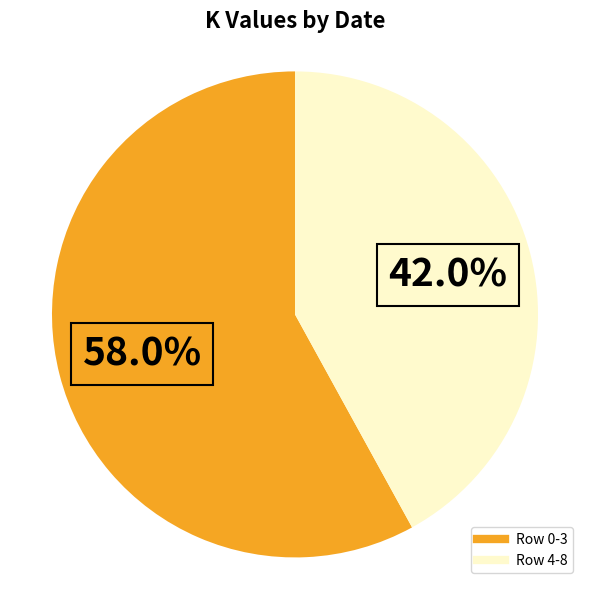

Is there a majority slice in this chart?

Yes